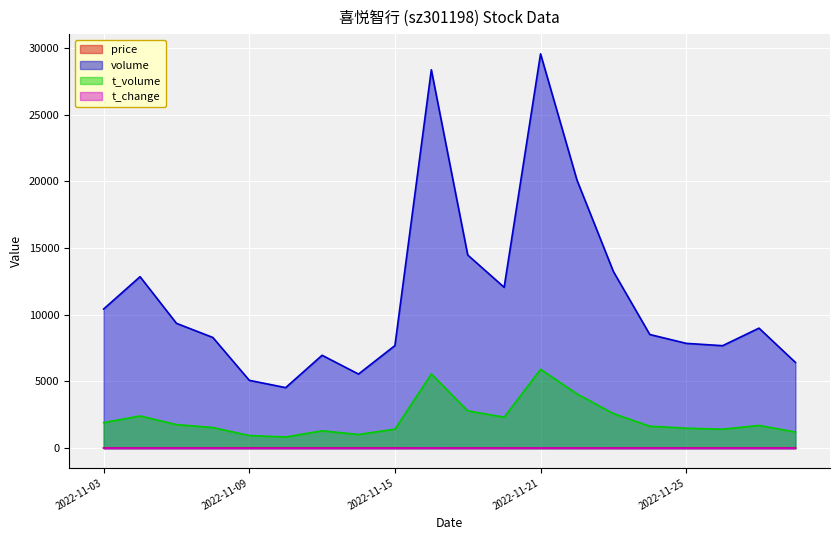

What are all the series names shown in the legend?

price, volume, t_volume, t_change